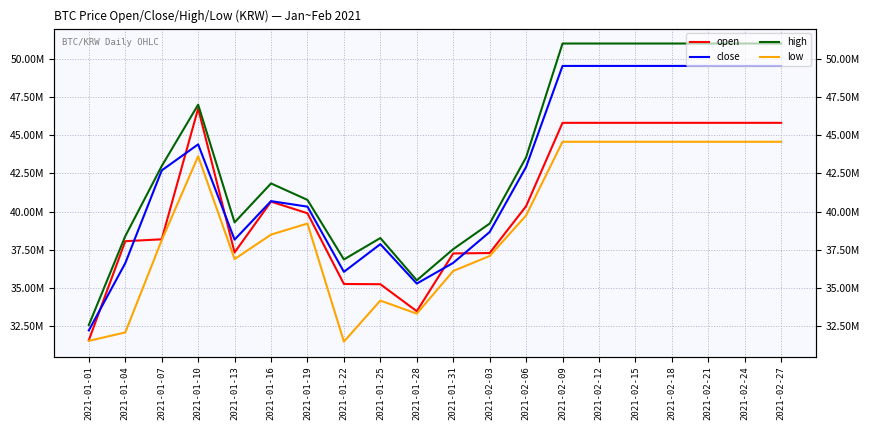

True or false: open has more than 1 interior local peaks.

True